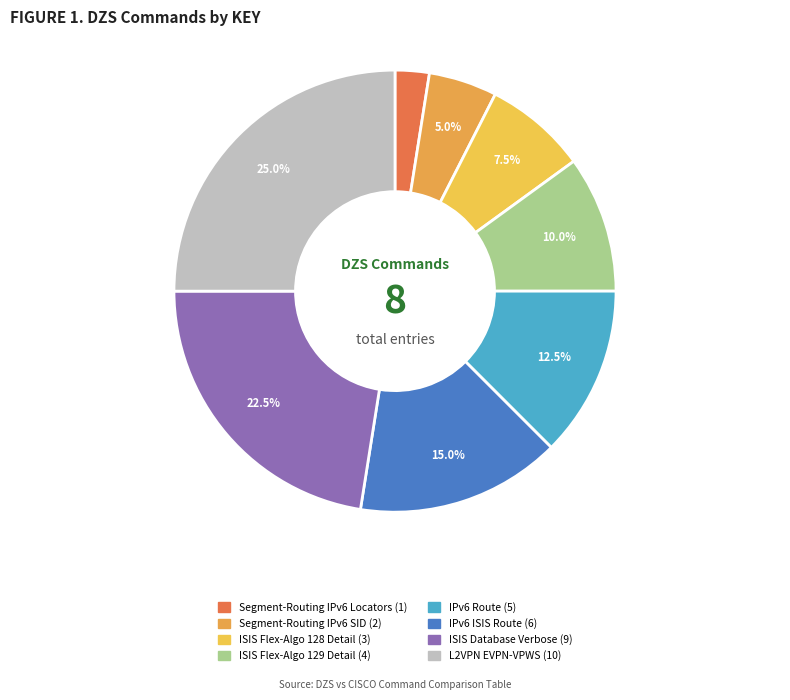

Is there a majority slice in this chart?

No